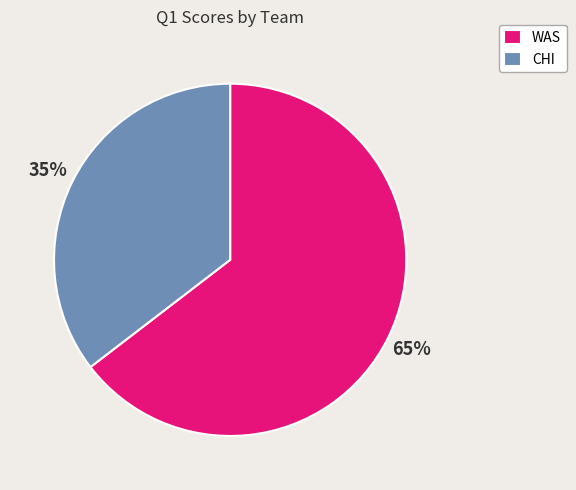

What is the largest slice in the pie chart?

WAS